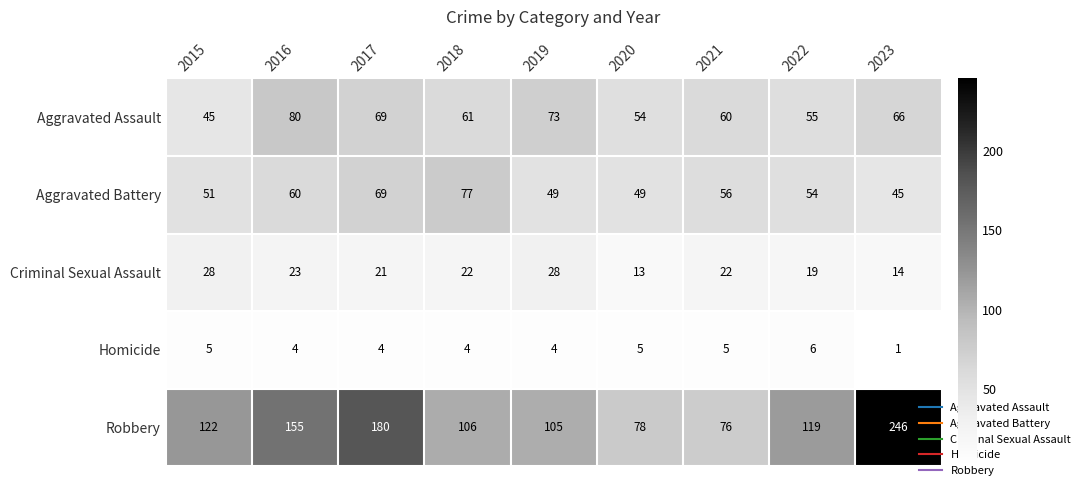

Which series has the largest total across all categories?

Robbery